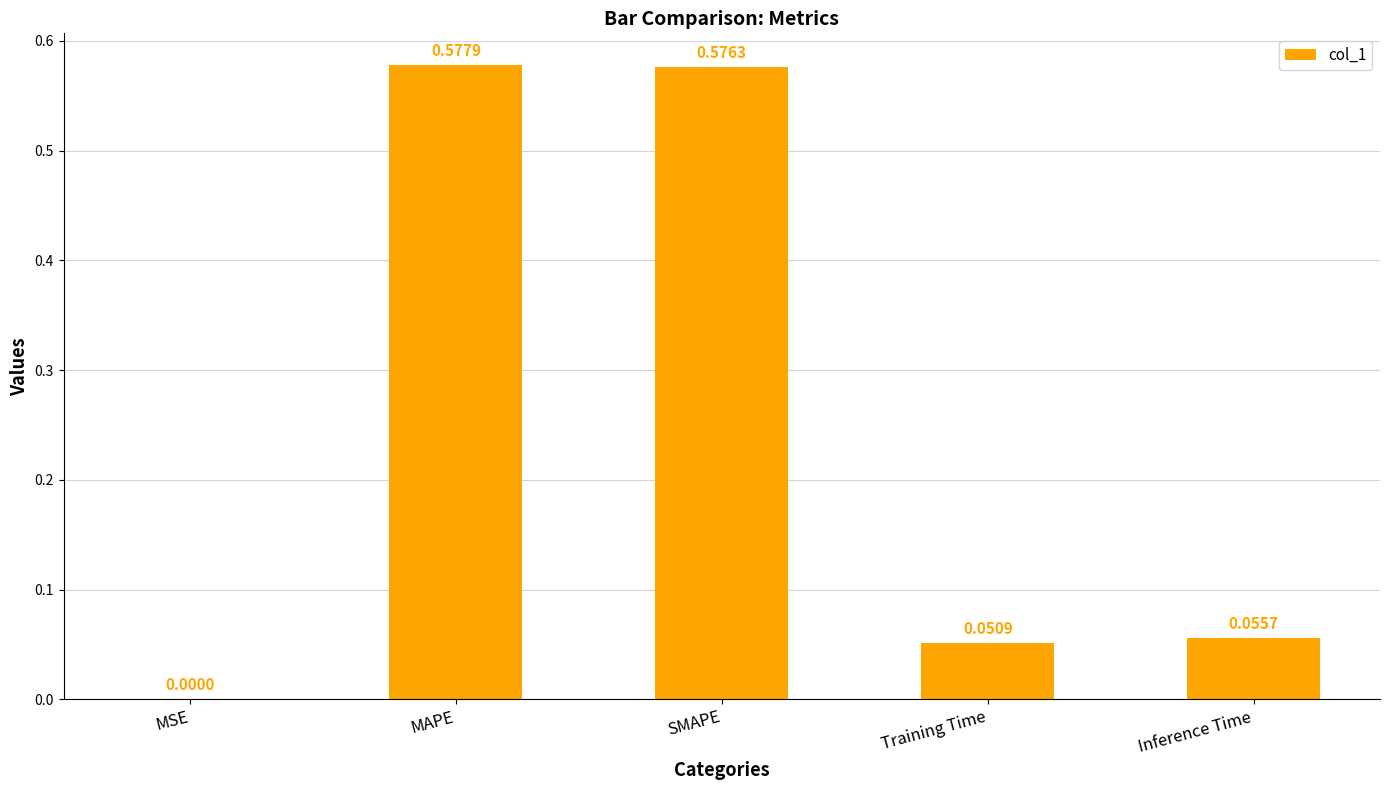

At which label is the value closest to 0?

MSE